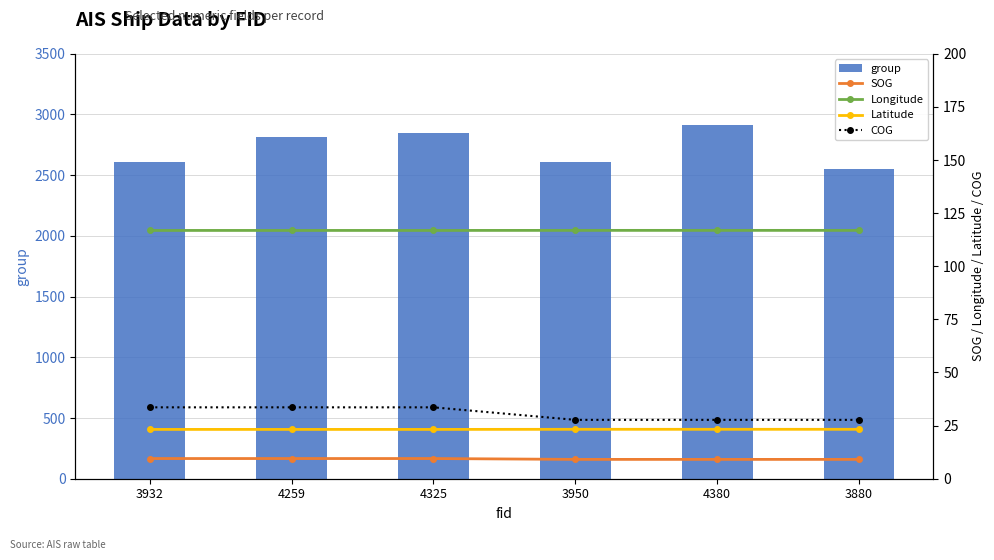

What is the minimum value shown in the chart?

9.1